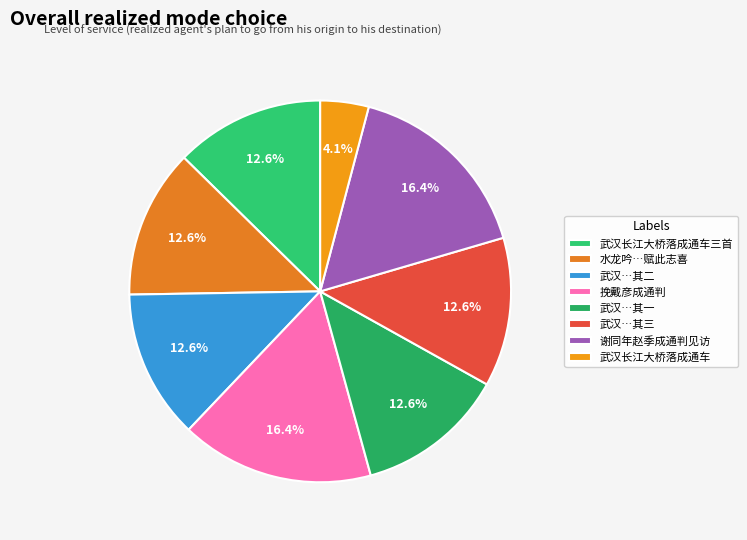

To the nearest percent, what is the difference between the largest and smallest slice percentages?

12%